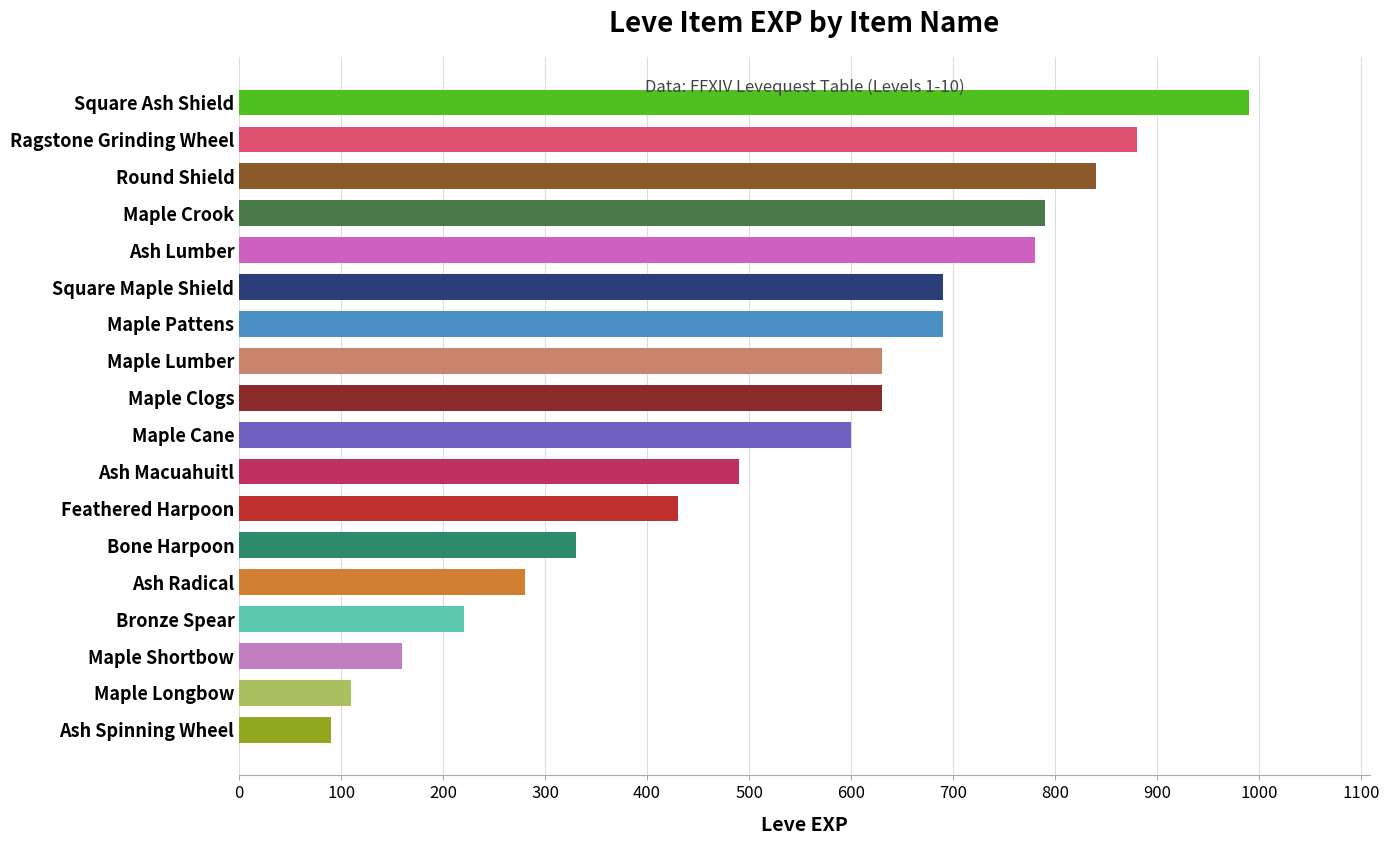

At which category does the chart reach its minimum across all series?

Ash Spinning Wheel